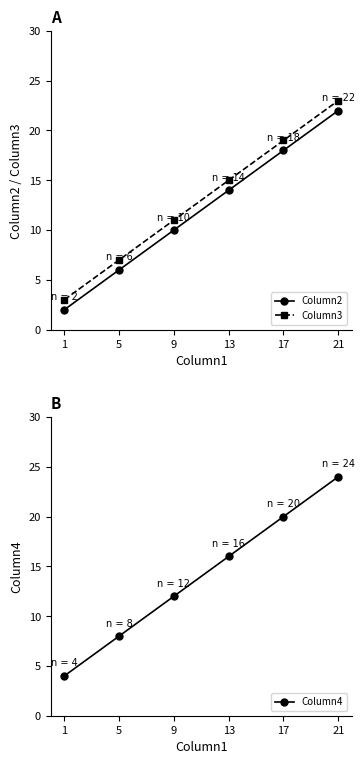

At 13, list the series in order from largest to smallest.

Column4, Column3, Column2